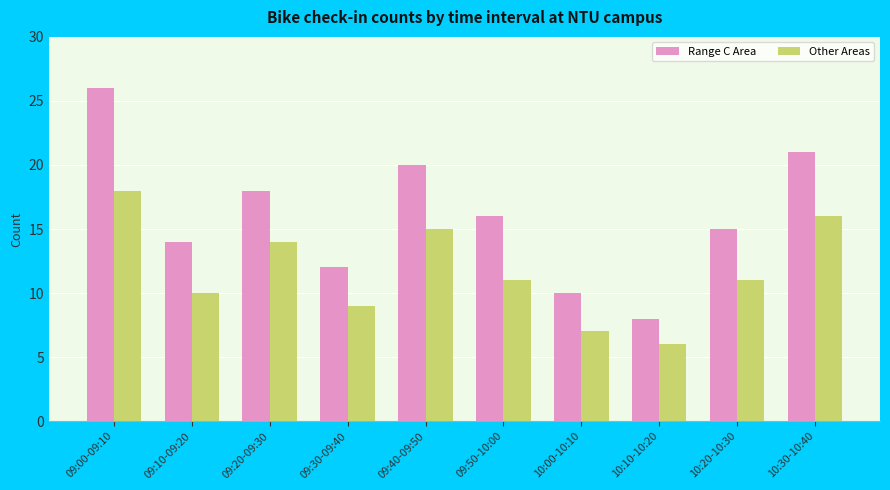

Which category has the lowest value in the Range C Area series?

10:10-10:20